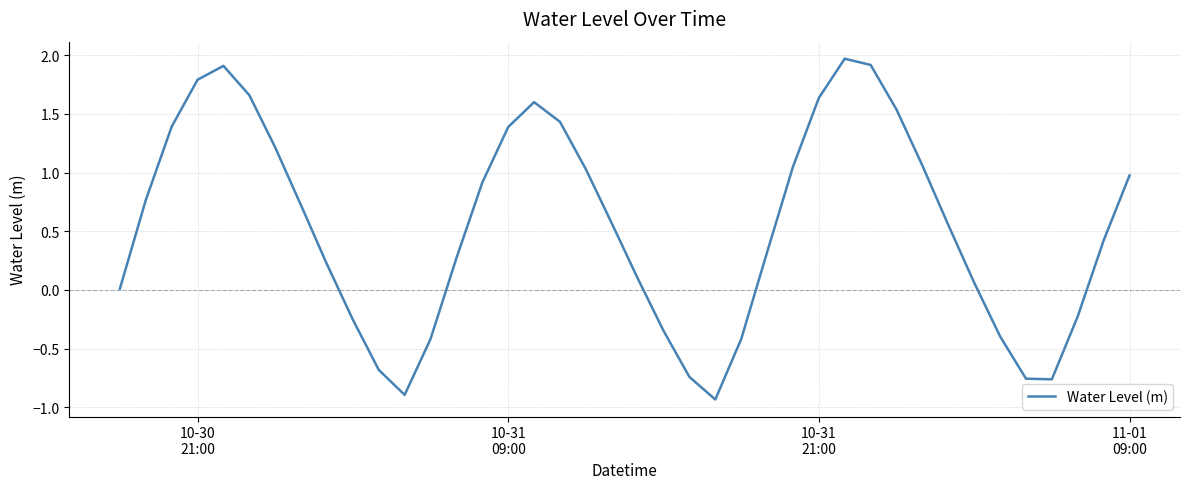

What is the difference between the maximum and minimum values?

2.9